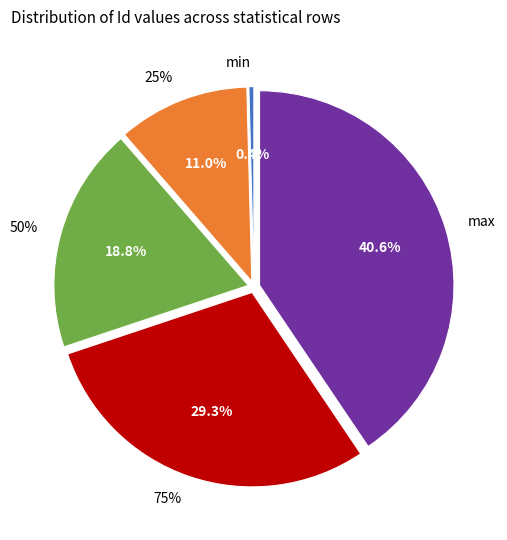

Which slice is the smallest?

min